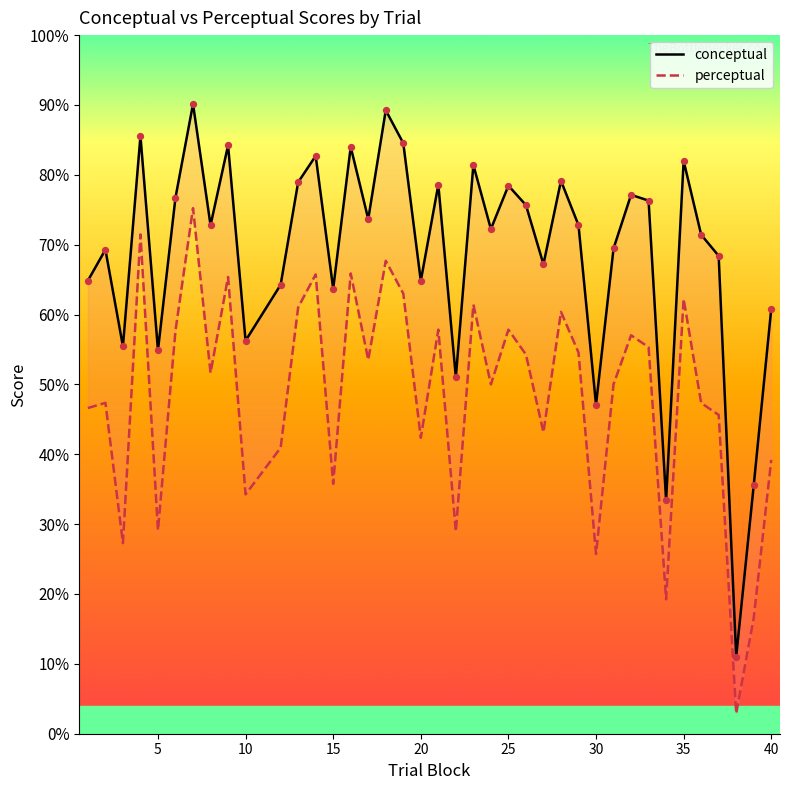

Which series reaches the maximum Y coordinate?

conceptual